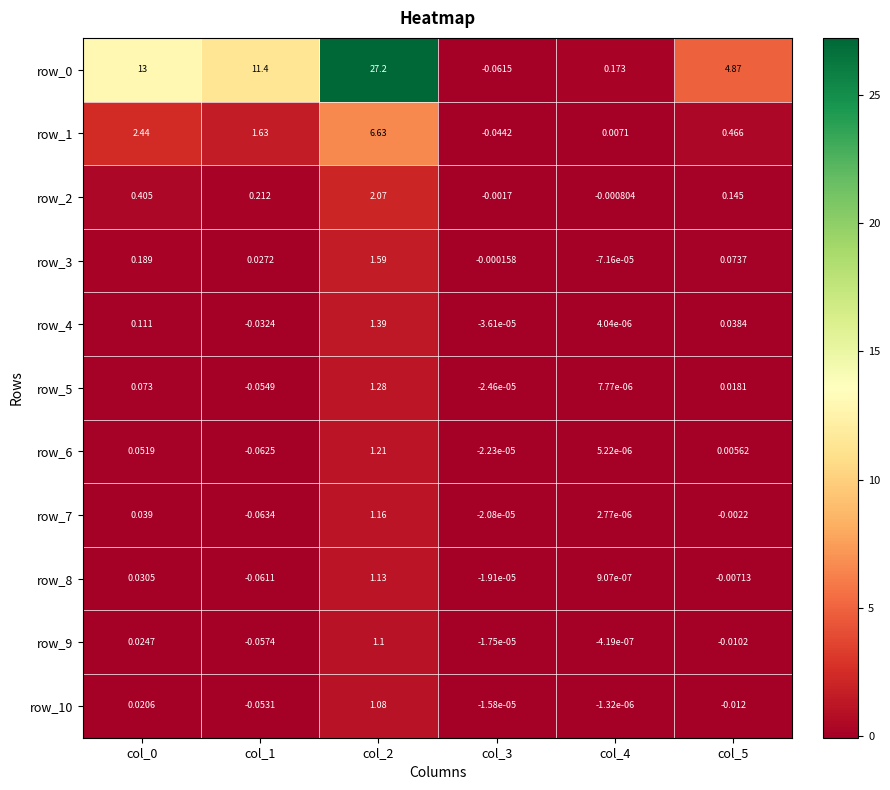

Reading left to right, transcribe all the data shown in this chart.

row_0: col_0=13.0	col_1=11.4	col_2=27.2	col_3=-0.1	col_4=0.2	col_5=4.9
row_1: col_0=2.4	col_1=1.6	col_2=6.6	col_3=-0.0	col_4=0.0	col_5=0.5
row_2: col_0=0.4	col_1=0.2	col_2=2.1	col_3=-0.0	col_4=-0.0	col_5=0.1
row_3: col_0=0.2	col_1=0.0	col_2=1.6	col_3=-0.0	col_4=-0.0	col_5=0.1
row_4: col_0=0.1	col_1=-0.0	col_2=1.4	col_3=-0.0	col_4=0.0	col_5=0.0
row_5: col_0=0.1	col_1=-0.1	col_2=1.3	col_3=-0.0	col_4=0.0	col_5=0.0
row_6: col_0=0.1	col_1=-0.1	col_2=1.2	col_3=-0.0	col_4=0.0	col_5=0.0
row_7: col_0=0.0	col_1=-0.1	col_2=1.2	col_3=-0.0	col_4=0.0	col_5=-0.0
row_8: col_0=0.0	col_1=-0.1	col_2=1.1	col_3=-0.0	col_4=0.0	col_5=-0.0
row_9: col_0=0.0	col_1=-0.1	col_2=1.1	col_3=-0.0	col_4=-0.0	col_5=-0.0
row_10: col_0=0.0	col_1=-0.1	col_2=1.1	col_3=-0.0	col_4=-0.0	col_5=-0.0